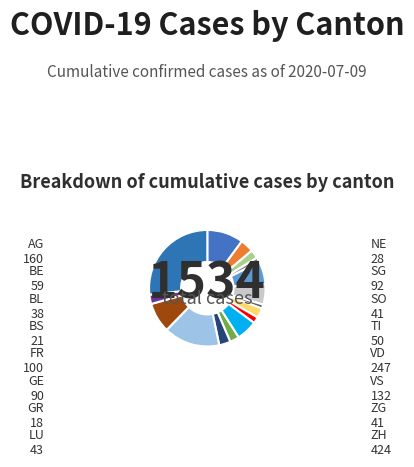

How many segments does this pie chart have?

16